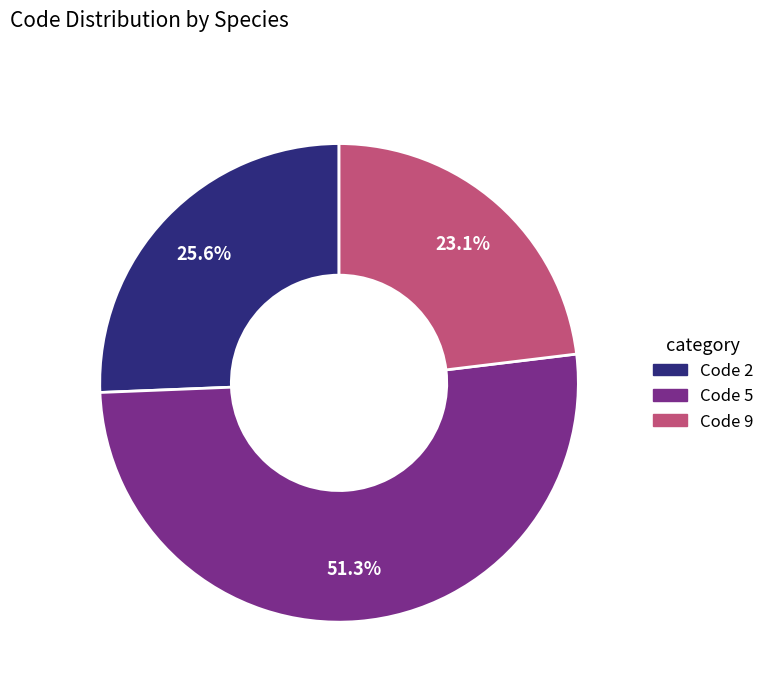

Which category has the smallest portion of the pie?

Code 9